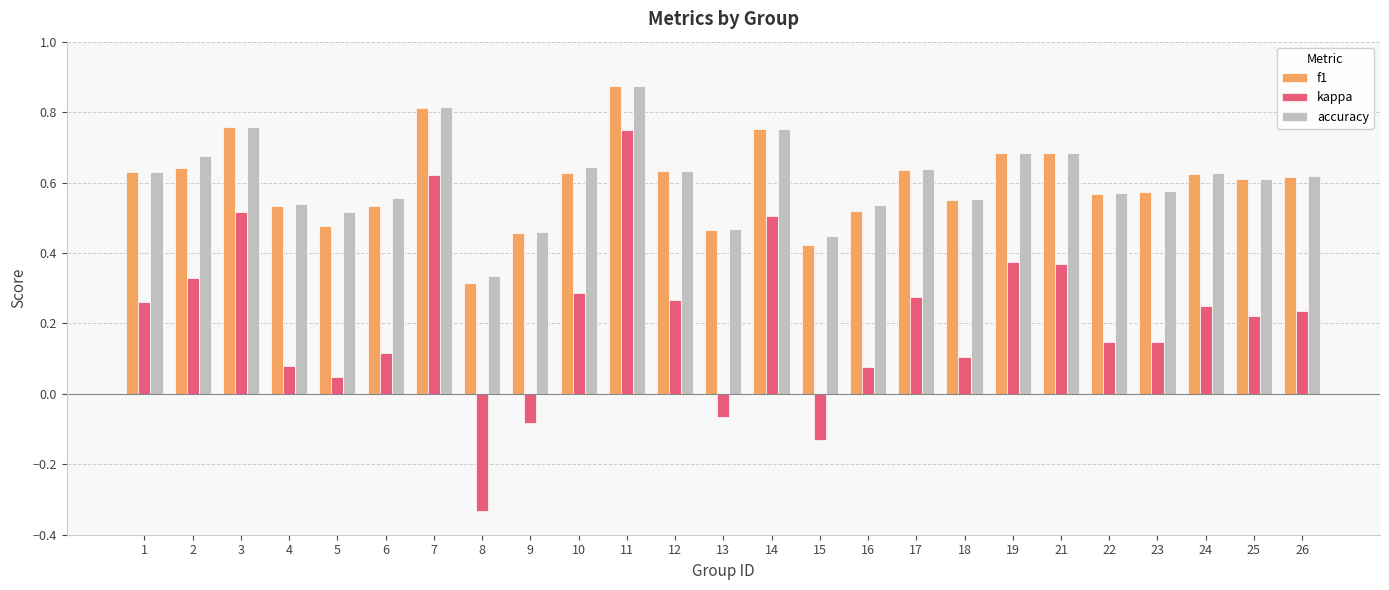

What is the sum of all accuracy values?

15.2